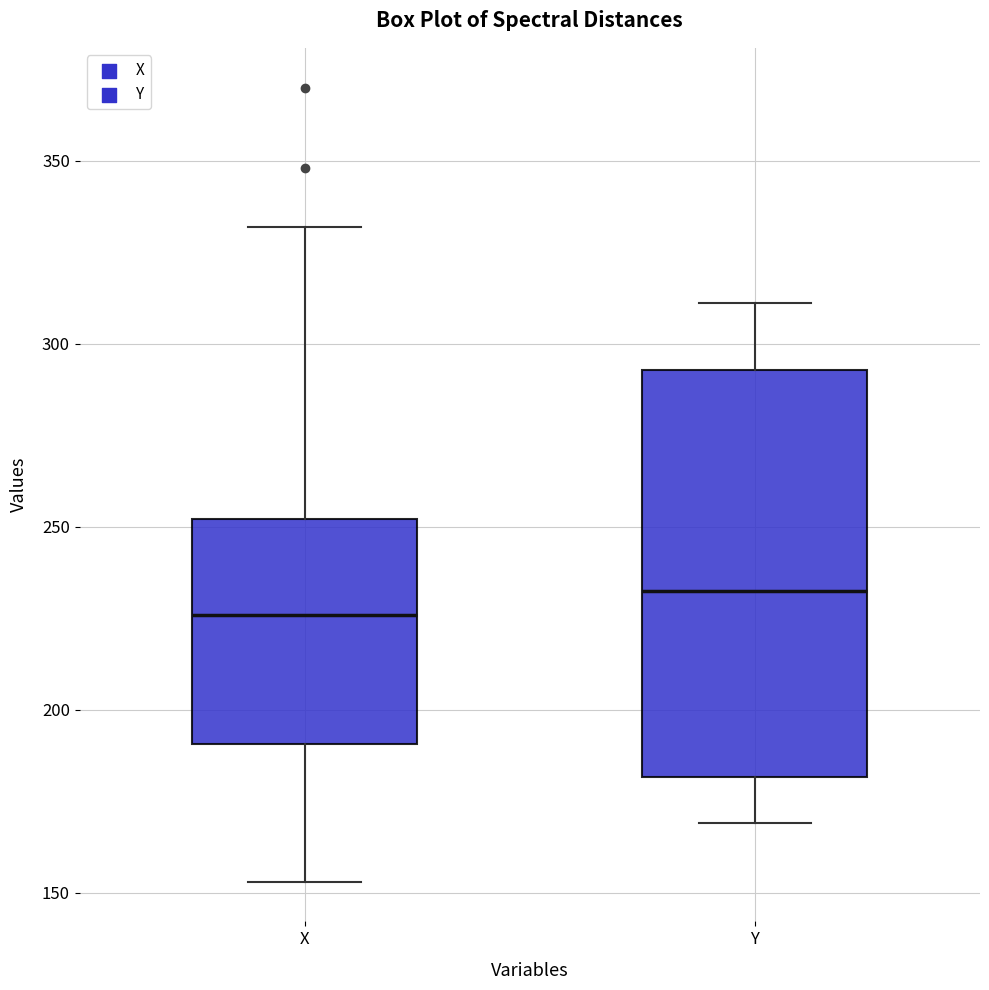

Reading left to right, transcribe this box plot: for each box, give where its median line is, the range the box spans, and where its two whiskers end, as read against the y-axis. The values are not printed on the chart, so give them approximately, as read against the axis.

X: median 225, box 190 to 250, whiskers 155 to 330
Y: median 235, box 180 to 295, whiskers 170 to 310